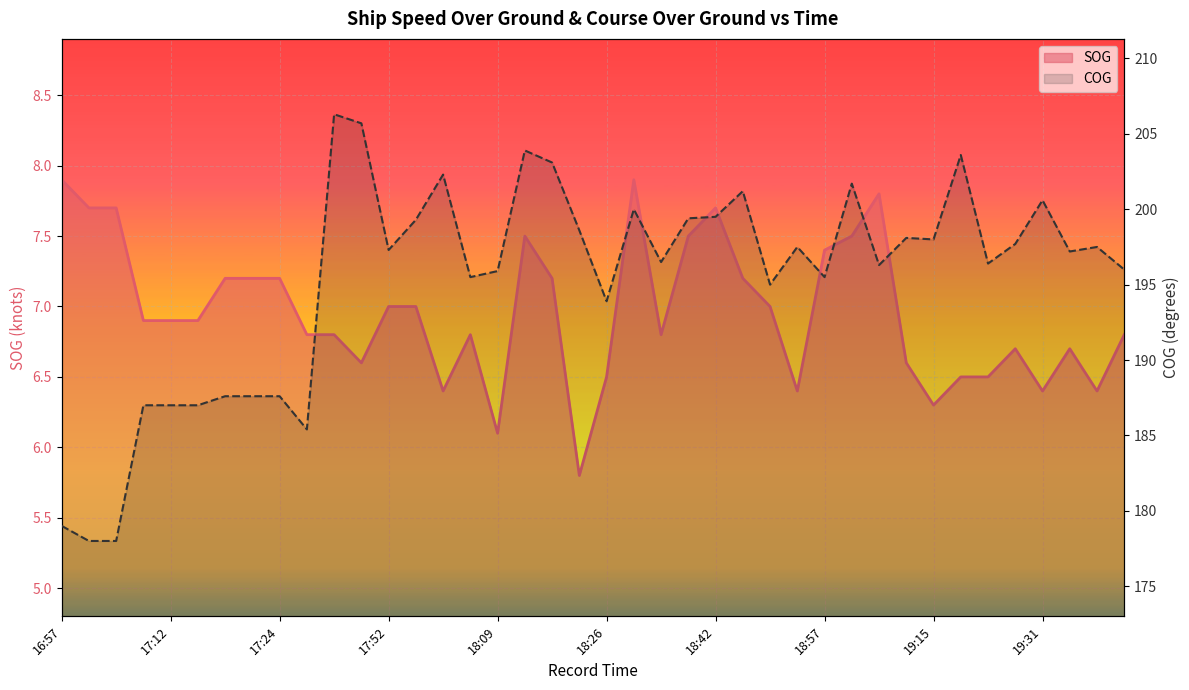

True or false: COG_line has more than 0 interior local peaks.

True